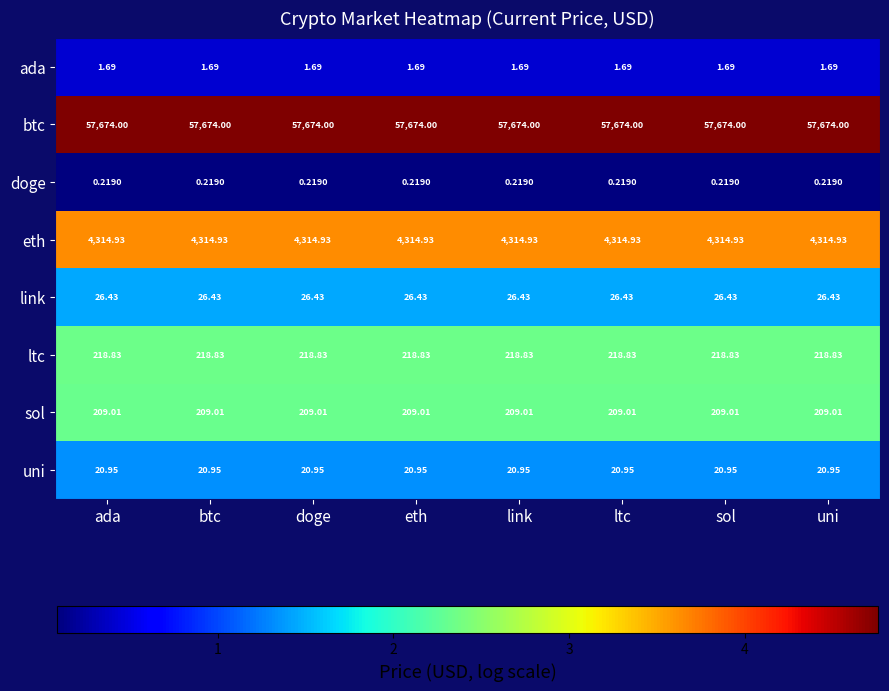

Which series has the largest total across all categories?

btc